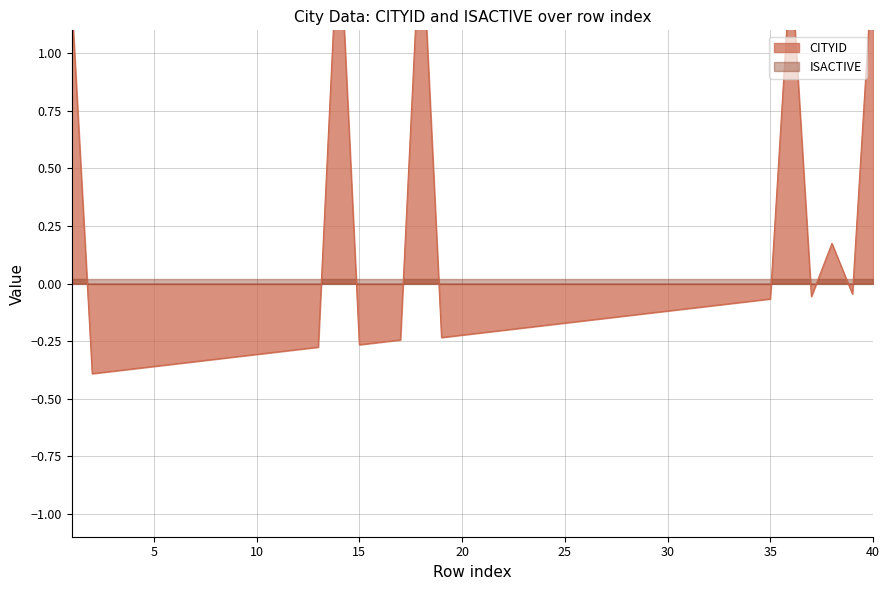

What is the value of the 5th point from the left?

-0.4